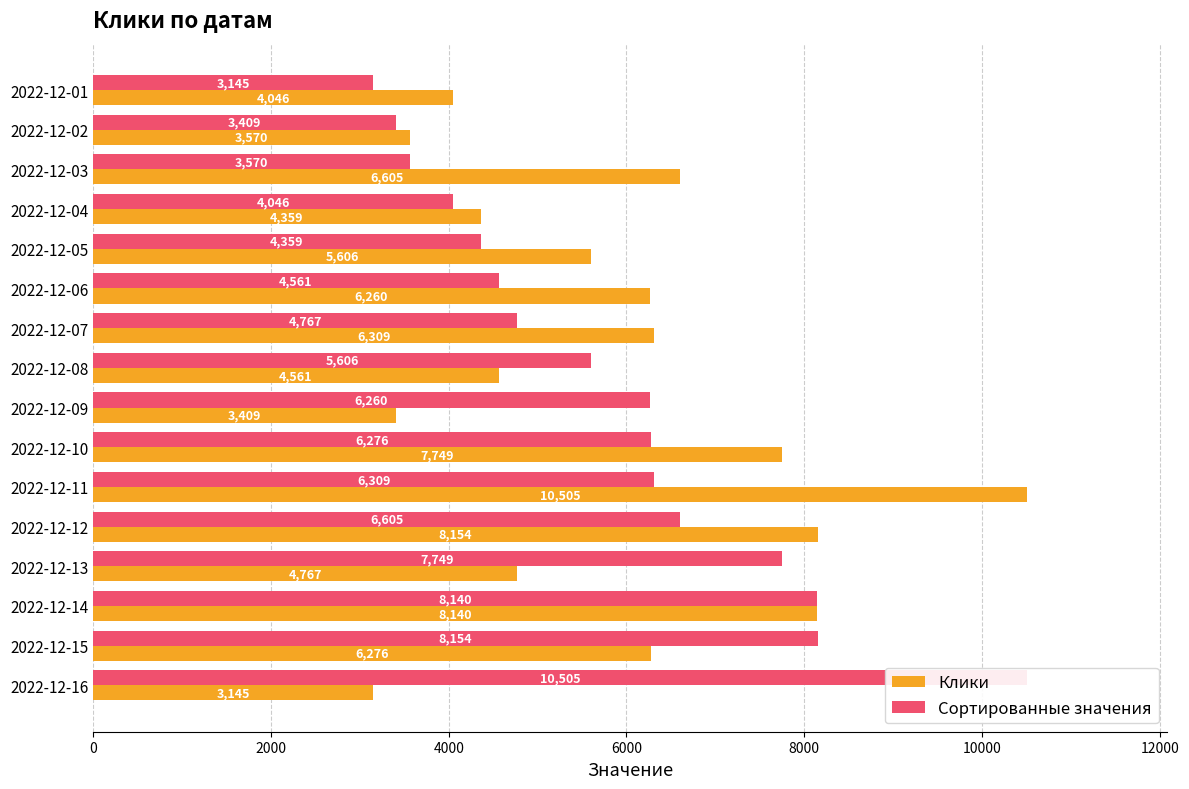

What position from the left is 2000?

2